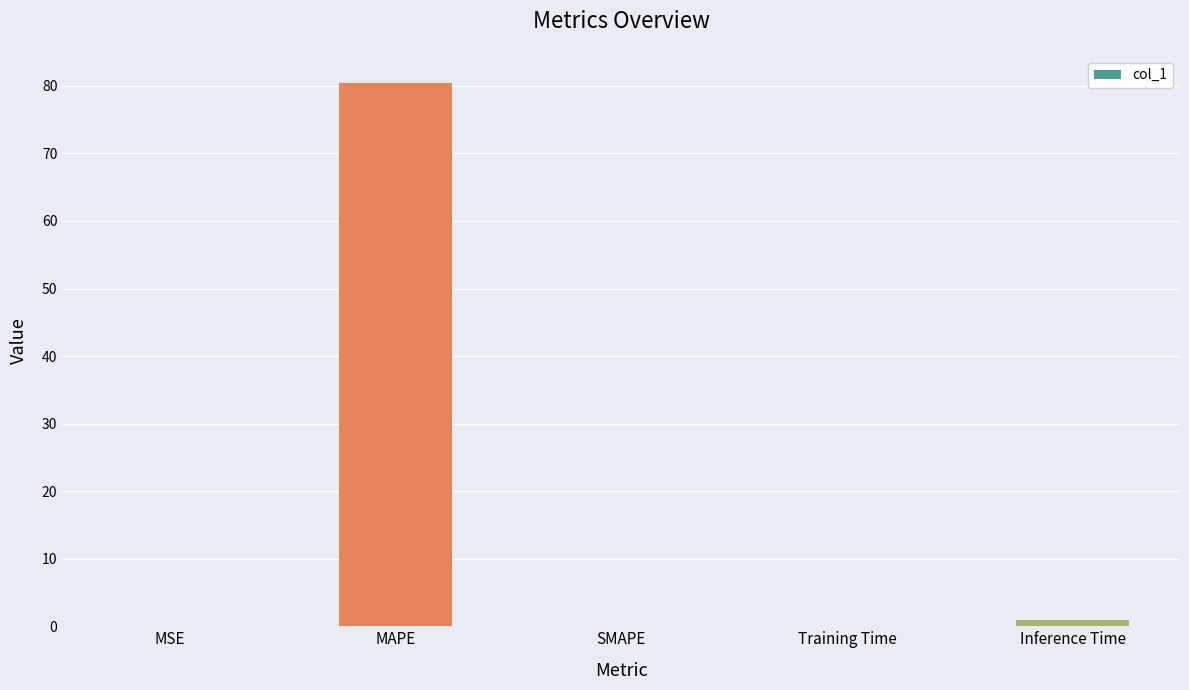

The value at MAPE is 131.6. True or false?

False